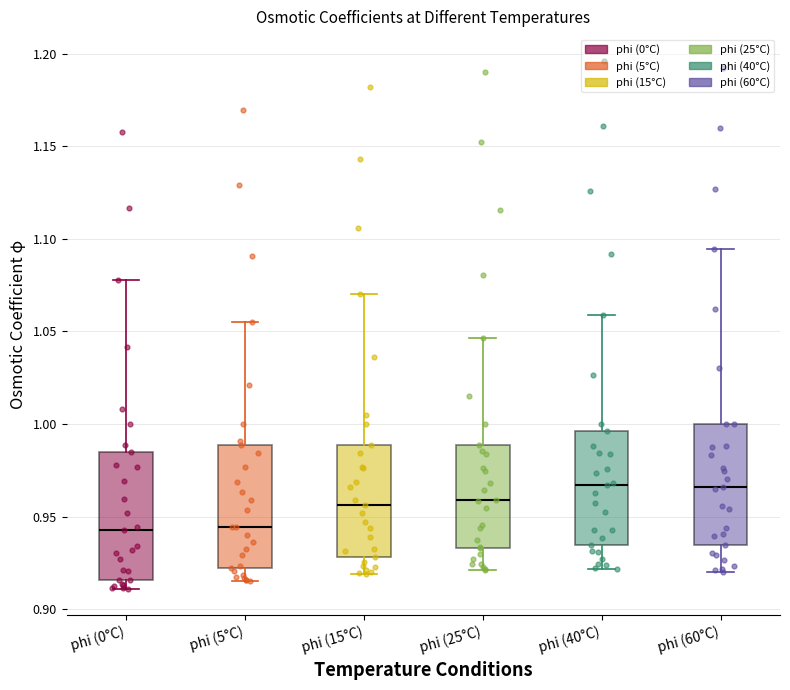

Reading left to right, transcribe this box plot: for each box, give where its median line is, the range the box spans, and where its two whiskers end, as read against the y-axis. The values are not printed on the chart, so give them approximately, as read against the axis.

phi (0°C): median 0.940, box 0.915 to 0.985, whiskers 0.910 to 1.080
phi (5°C): median 0.945, box 0.920 to 0.990, whiskers 0.915 to 1.055
phi (15°C): median 0.955, box 0.930 to 0.990, whiskers 0.920 to 1.070
phi (25°C): median 0.960, box 0.935 to 0.990, whiskers 0.920 to 1.045
phi (40°C): median 0.965, box 0.935 to 0.995, whiskers 0.920 to 1.060
phi (60°C): median 0.965, box 0.935 to 1.000, whiskers 0.920 to 1.095